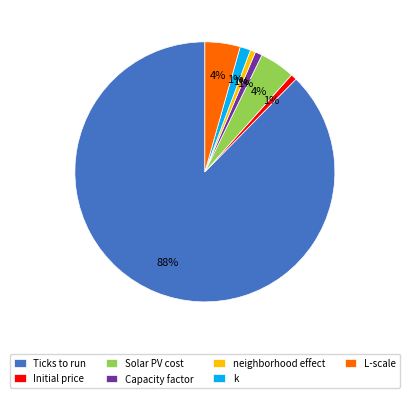

What is the largest slice in the pie chart?

Ticks to run